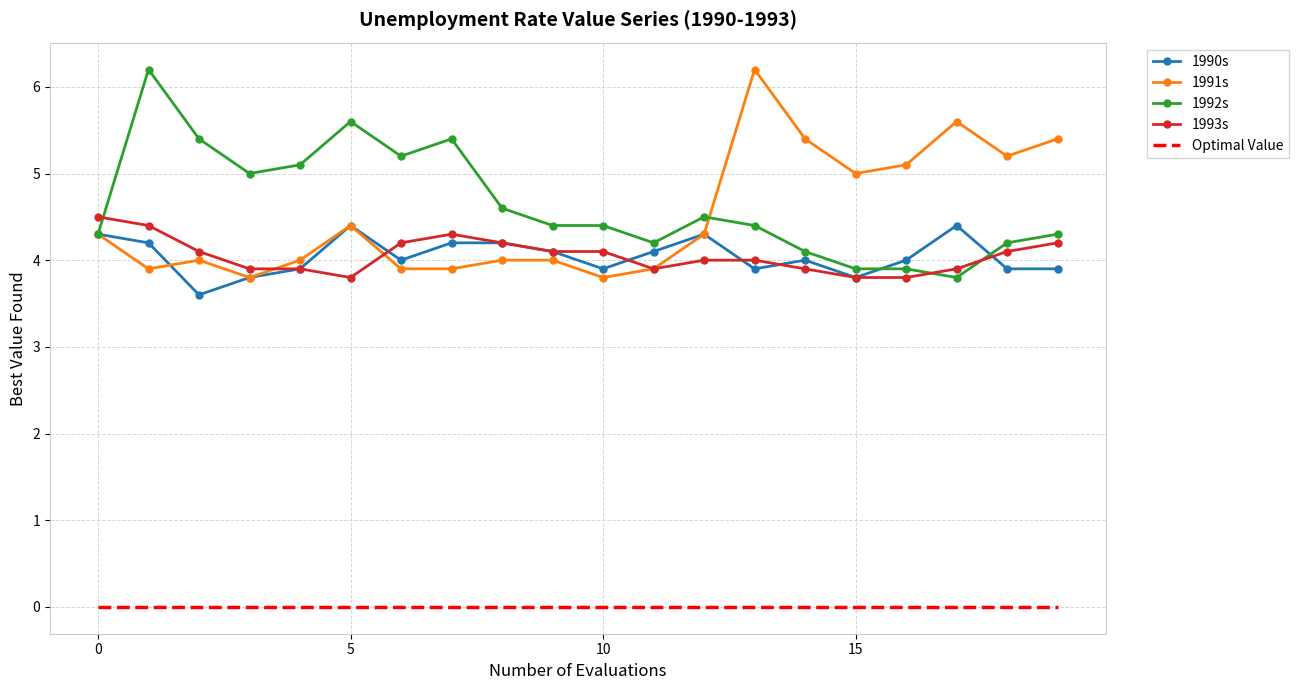

Reading left to right, list all the values displayed in this chart.

1990s: 4.3	4.2	3.6	3.8	3.9	4.4	4.0	4.2	4.2	4.1	3.9	4.1	4.3	3.9	4.0	3.8	4.0	4.4	3.9	3.9
1991s: 4.3	3.9	4.0	3.8	4.0	4.4	3.9	3.9	4.0	4.0	3.8	3.9	4.3	6.2	5.4	5.0	5.1	5.6	5.2	5.4
1992s: 4.3	6.2	5.4	5.0	5.1	5.6	5.2	5.4	4.6	4.4	4.4	4.2	4.5	4.4	4.1	3.9	3.9	3.8	4.2	4.3
1993s: 4.5	4.4	4.1	3.9	3.9	3.8	4.2	4.3	4.2	4.1	4.1	3.9	4.0	4.0	3.9	3.8	3.8	3.9	4.1	4.2
Optimal Value: 0.0	0.0	0.0	0.0	0.0	0.0	0.0	0.0	0.0	0.0	0.0	0.0	0.0	0.0	0.0	0.0	0.0	0.0	0.0	0.0